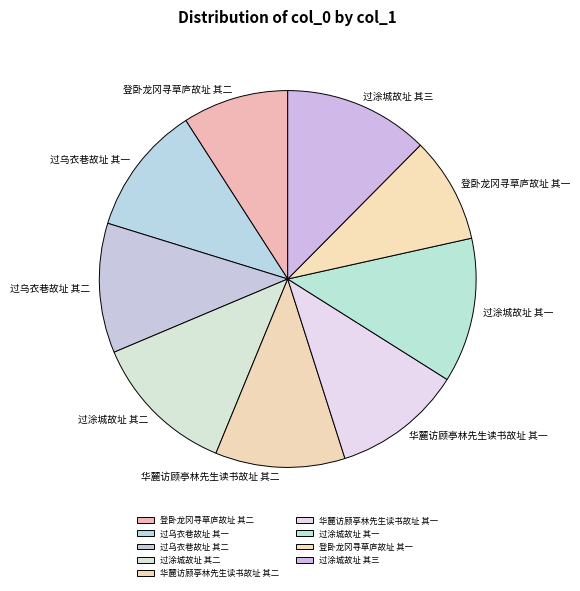

Approximately how many times larger is the value at 过乌衣巷故址 其二 compared to 登卧龙冈寻草庐故址 其二?

1.2